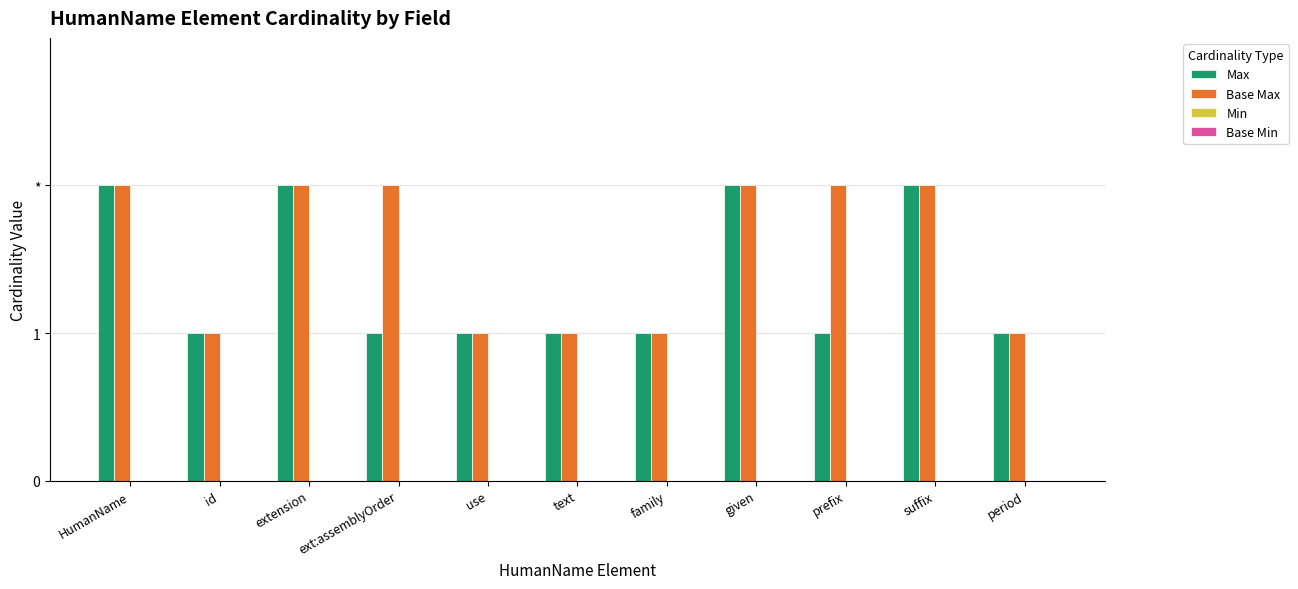

Does the chart contain stacked bars?

No